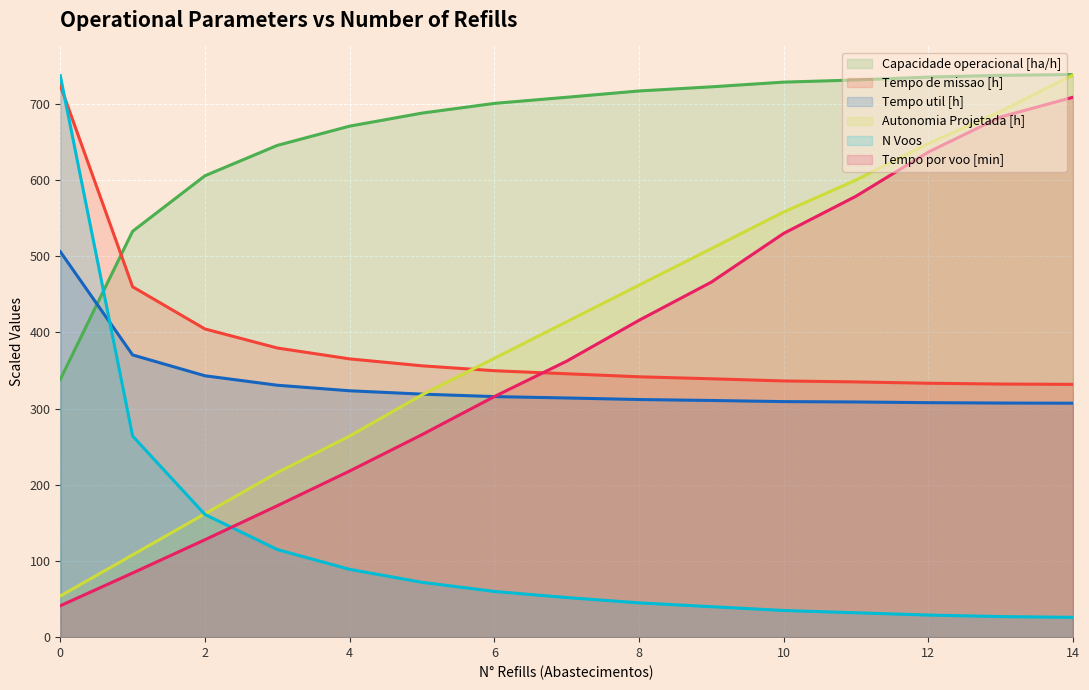

Reading left to right, extract all data points from this chart.

Capacidade operacional [ha/h]: 0=338.3	1=532.7	2=605.6	3=645.5	4=670.7	5=687.9	6=700.6	7=708.6	8=716.9	9=722.3	10=728.5	11=731.3	12=735.1	13=737.4	14=738.4
Tempo de missao [h]: 0=724.3	1=459.9	2=404.5	3=379.5	4=365.3	5=356.2	6=349.7	7=345.7	8=341.7	9=339.2	10=336.3	11=335.0	12=333.3	13=332.2	14=331.8
Tempo util [h]: 0=506.0	1=370.4	2=343.1	3=330.7	4=323.4	5=319.0	6=315.8	7=313.9	8=311.9	9=310.7	10=309.2	11=308.7	12=307.8	13=307.3	14=307.1
Autonomia Projetada [h]: 0=54.0	1=108.0	2=162.0	3=216.0	4=264.0	5=318.0	6=366.0	7=414.0	8=462.0	9=510.0	10=558.0	11=600.0	12=648.0	13=690.0	14=738.0
N Voos: 0=737.0	1=264.0	2=161.0	3=115.0	4=89.0	5=72.0	6=60.0	7=52.0	8=45.0	9=40.0	10=35.0	11=32.0	12=29.0	13=27.0	14=26.0
Tempo por voo [min]: 0=41.2	1=84.2	2=127.9	3=172.5	4=218.0	5=265.8	6=315.8	7=362.2	8=415.9	9=466.0	10=530.0	11=578.8	12=636.7	13=682.9	14=708.7